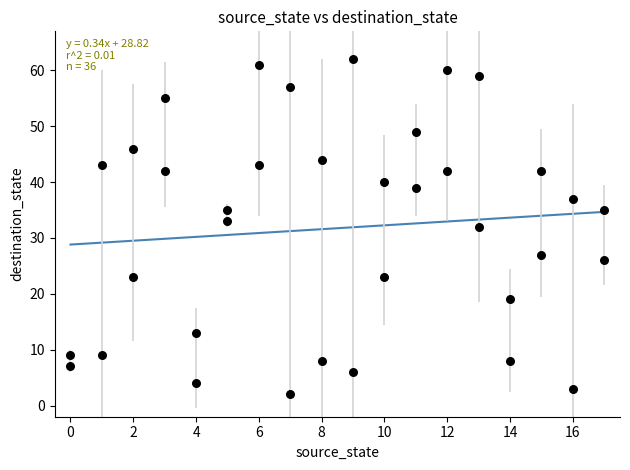

What is the range of Y values (max minus min)?

60